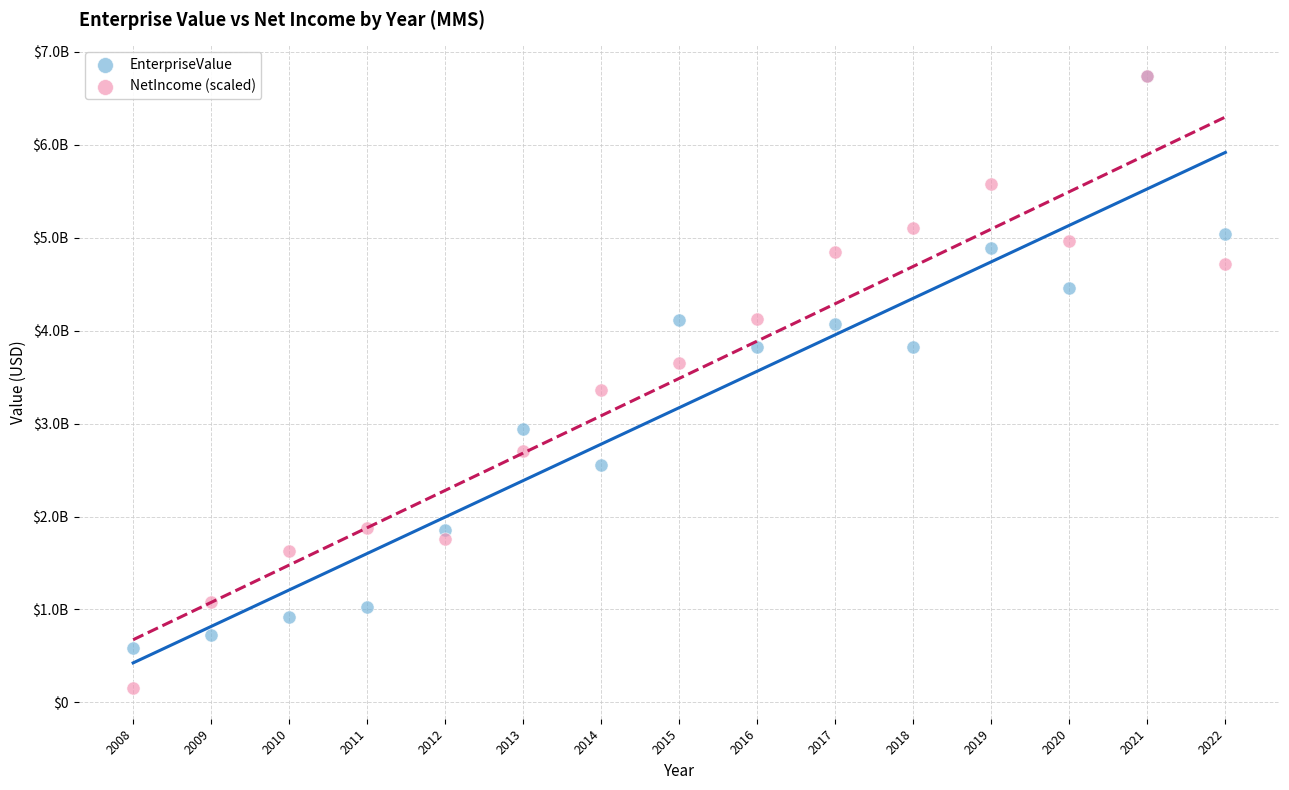

What are all the series names shown in the legend?

EnterpriseValue, NetIncome (scaled)